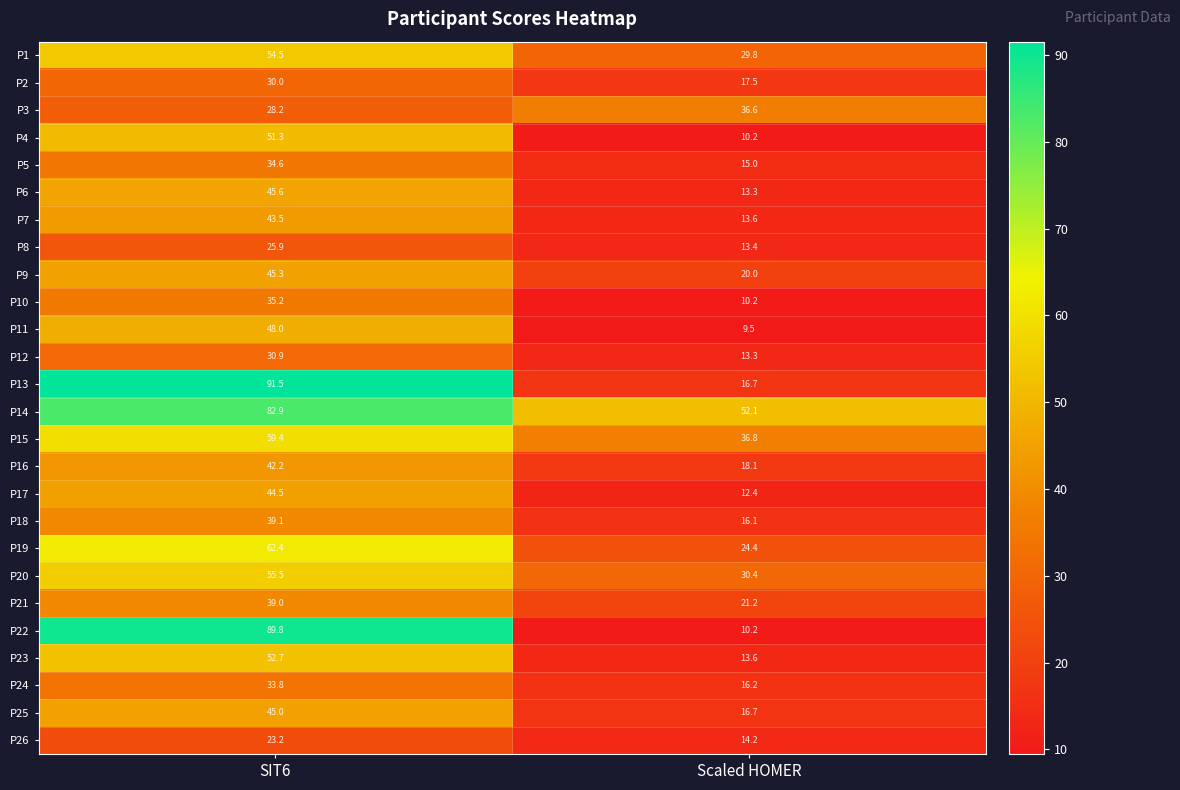

How many data points in P23 are less than 52?

1